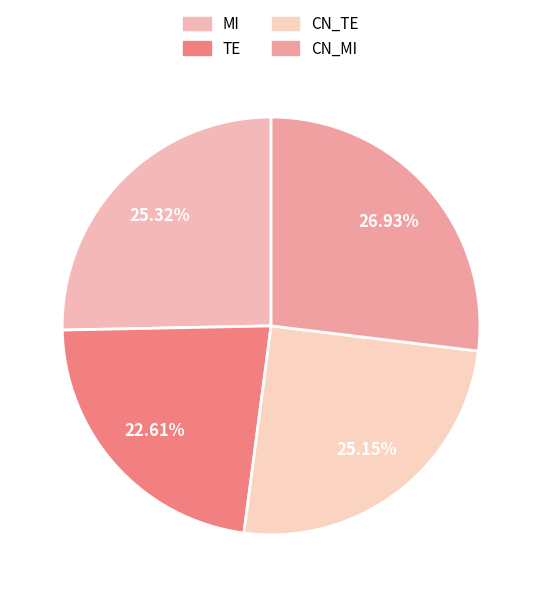

To the nearest percent, what is the difference between the largest and smallest slice percentages?

4%